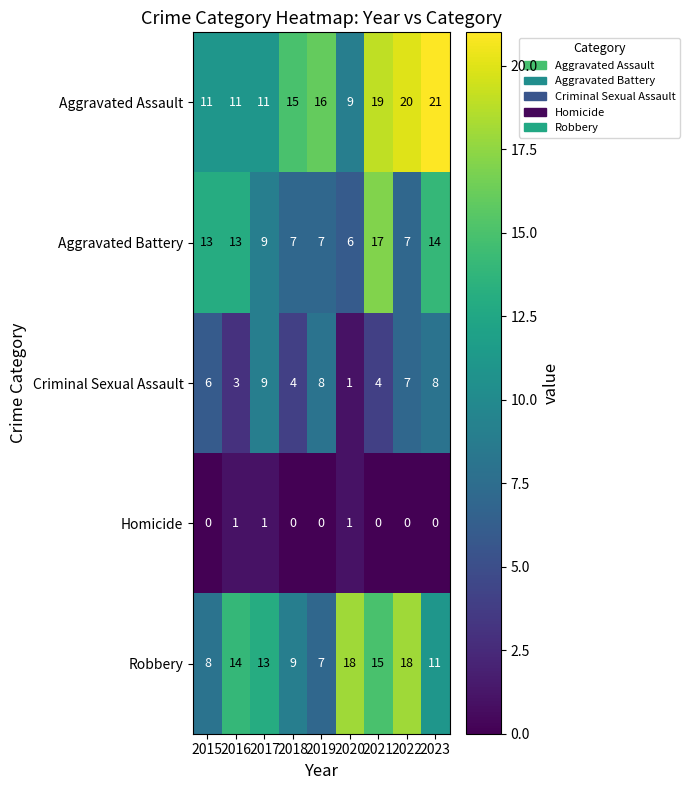

Which series has the largest range (max minus min)?

Aggravated Assault